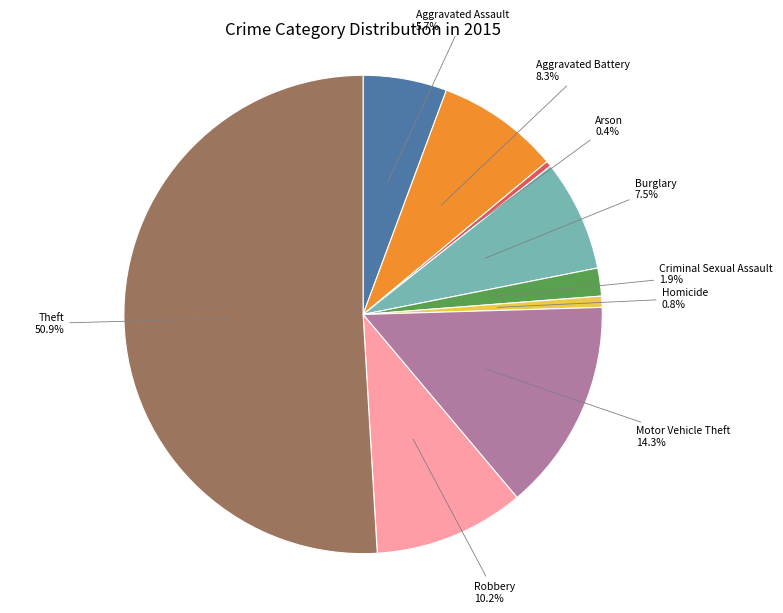

What is the smallest slice in the pie chart?

Arson